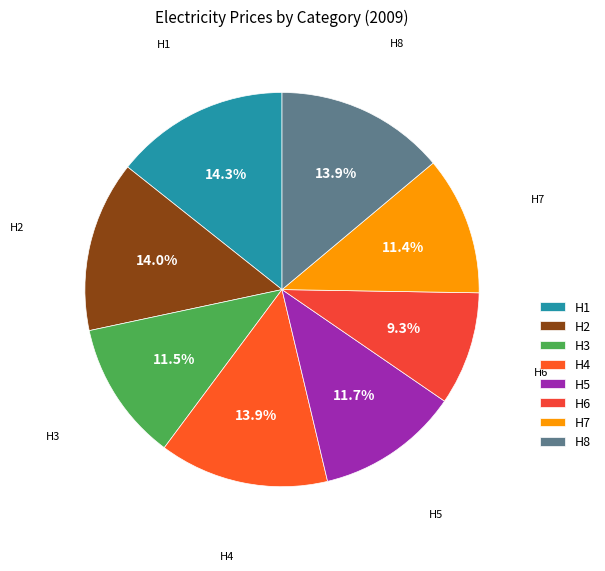

Does any single category account for the majority?

No